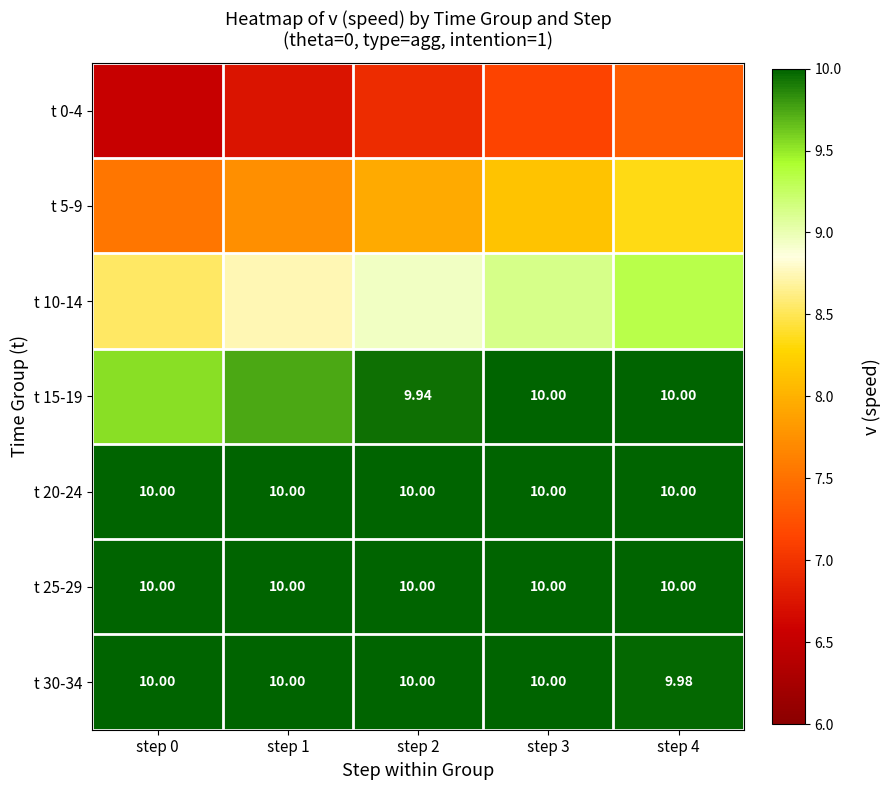

What is the sum of all t 15-19 values?

49.2